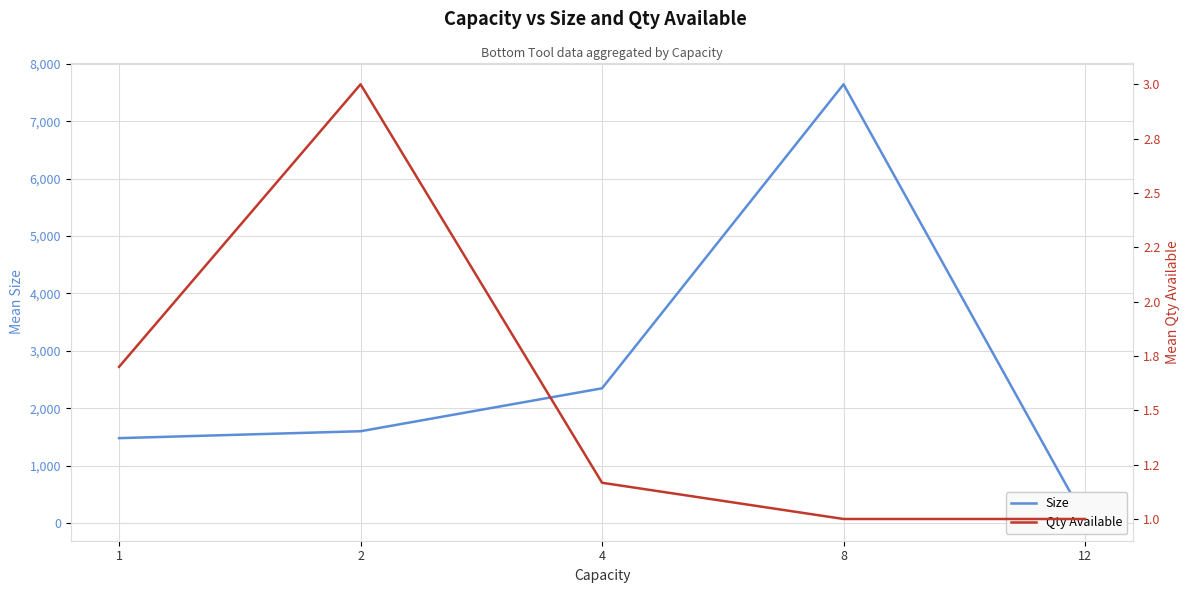

At which label does Qty Available reach its peak?

2